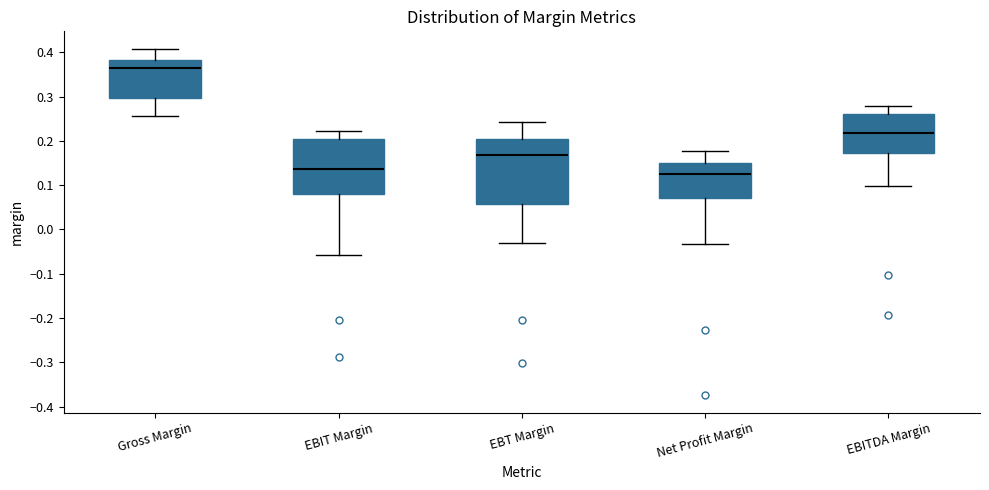

Reading left to right, transcribe this box plot: for each box, give where its median line is, the range the box spans, and where its two whiskers end, as read against the y-axis. The values are not printed on the chart, so give them approximately, as read against the axis.

Gross Margin: median 0.36, box 0.30 to 0.38, whiskers 0.26 to 0.41
EBIT Margin: median 0.14, box 0.08 to 0.20, whiskers -0.06 to 0.22
EBT Margin: median 0.17, box 0.06 to 0.20, whiskers -0.03 to 0.24
Net Profit Margin: median 0.13, box 0.07 to 0.15, whiskers -0.03 to 0.18
EBITDA Margin: median 0.22, box 0.17 to 0.26, whiskers 0.10 to 0.28